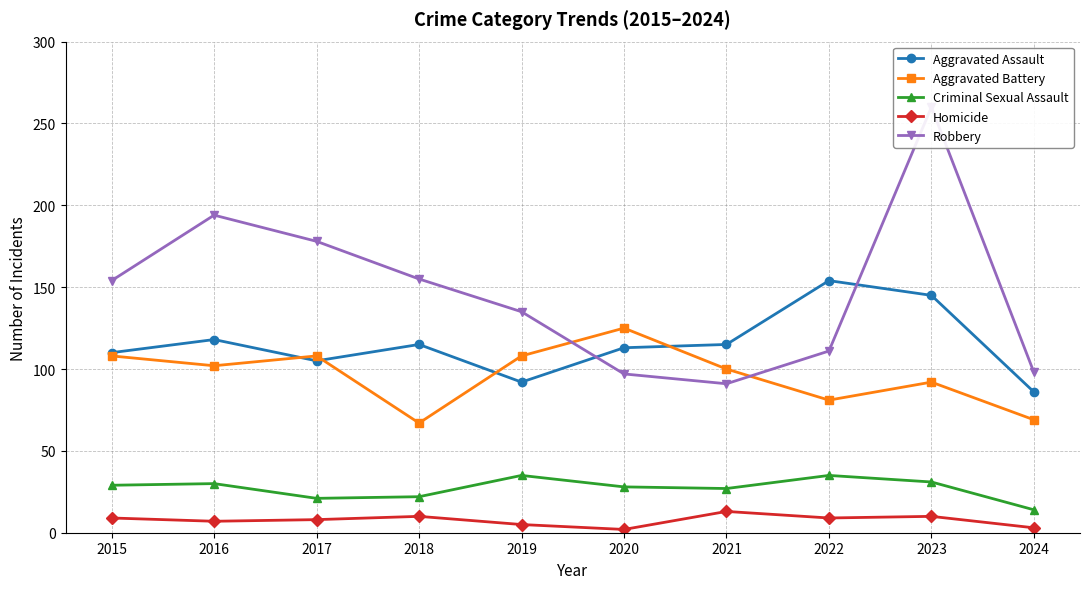

Which series has the largest total across all categories?

Robbery